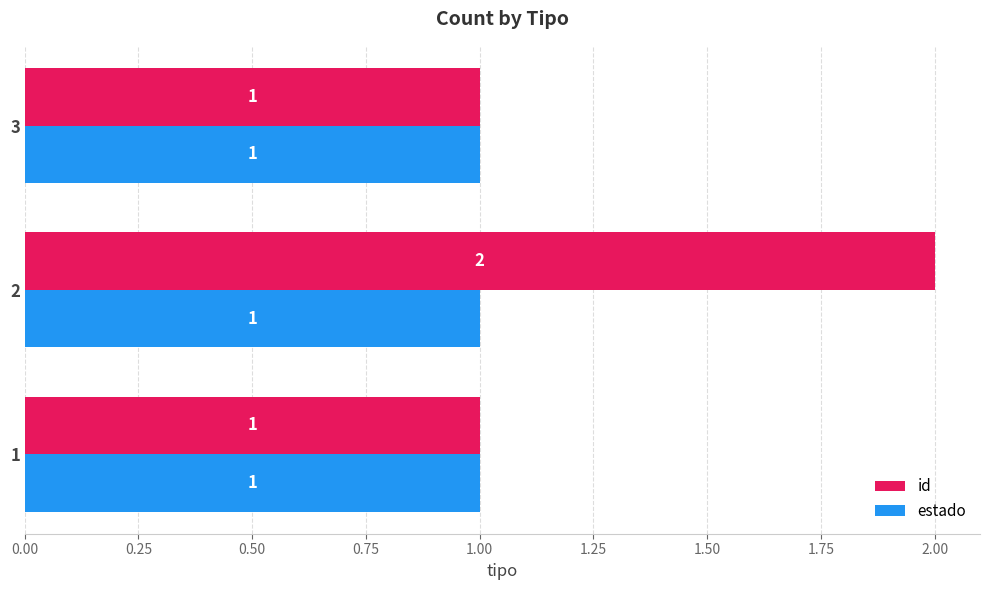

At 2, list the series in order from largest to smallest.

id, estado